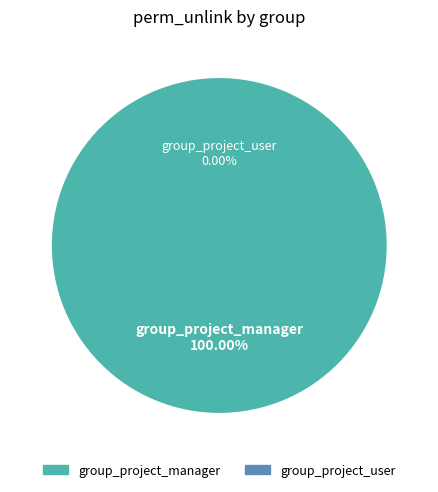

What portion of the pie excludes project.group_project_user?

100.0%